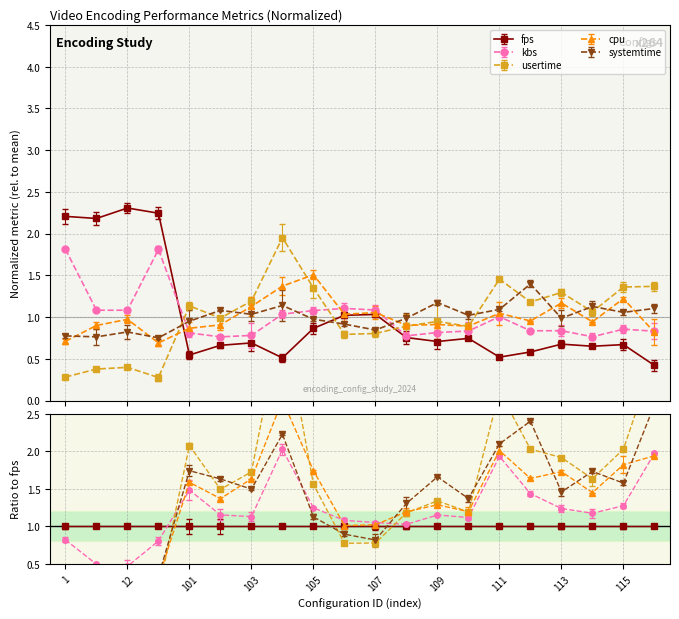

Rank the series by their maximum value, from lowest to highest.

systemtime, cpu, kbs, usertime, fps